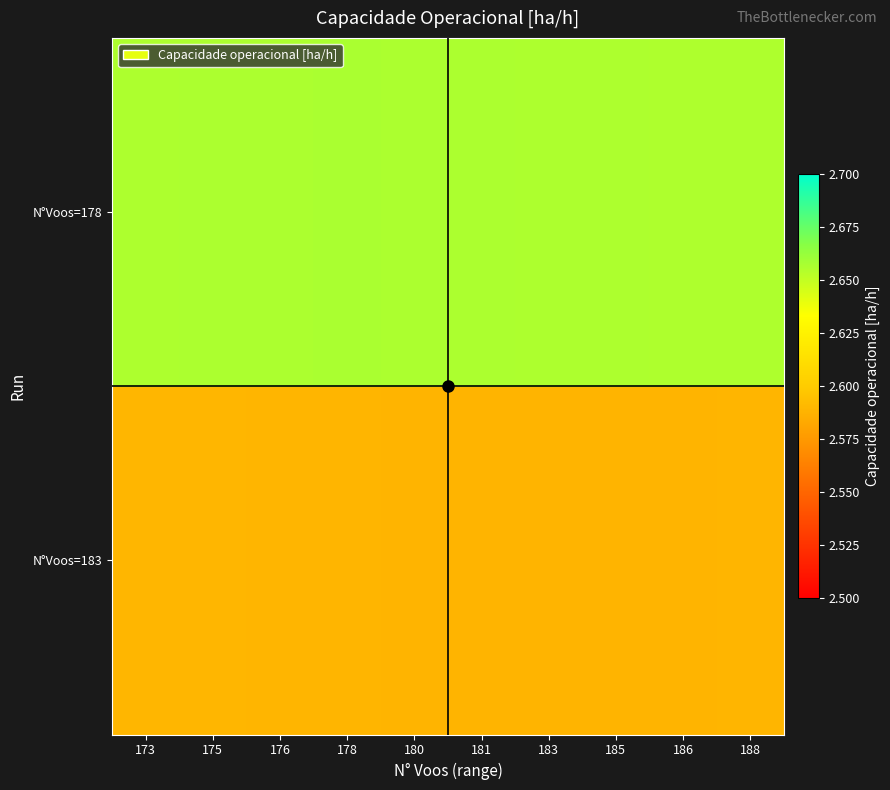

What is the minimum value shown in the chart?

2.6